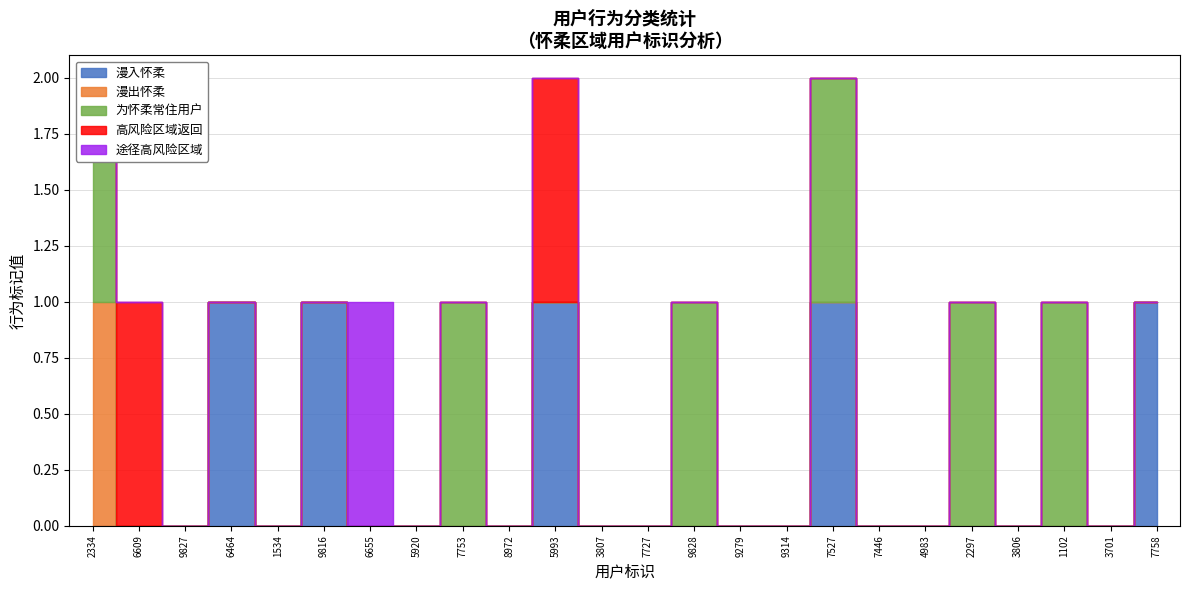

At which category does the chart reach its minimum across all series?

2334